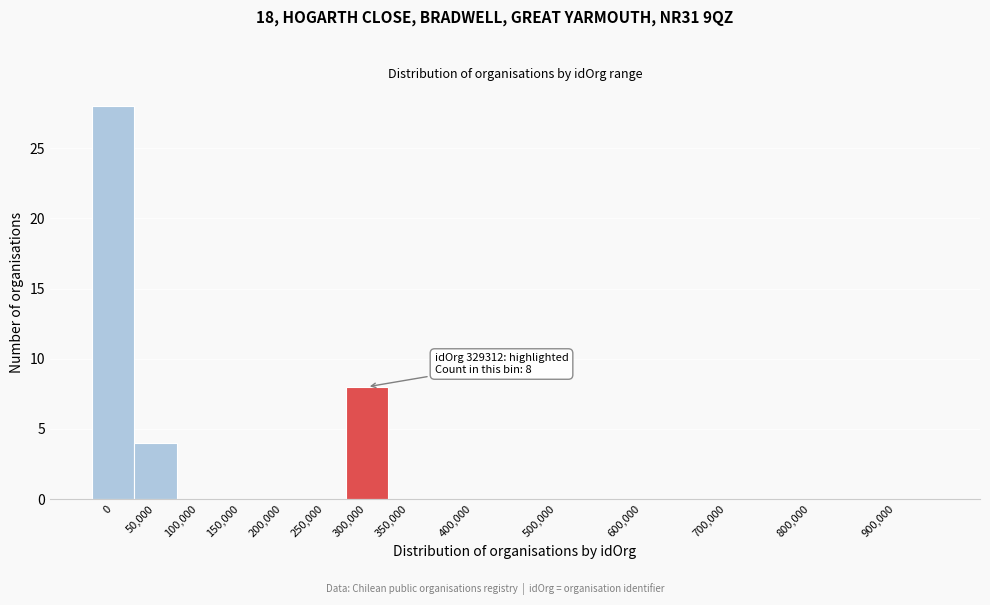

Reading left to right, transcribe all the data shown in this chart.

0=28	50,000=4	100,000=0	150,000=0	200,000=0	250,000=0	300,000=8	350,000=0	400,000=0	500,000=0	600,000=0	700,000=0	800,000=0	900,000=0